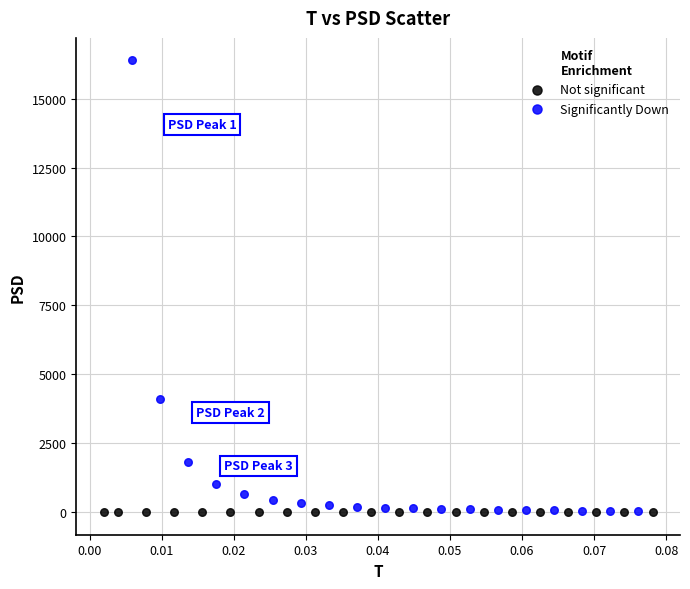

Which series has the widest spread of Y values?

Significantly Down